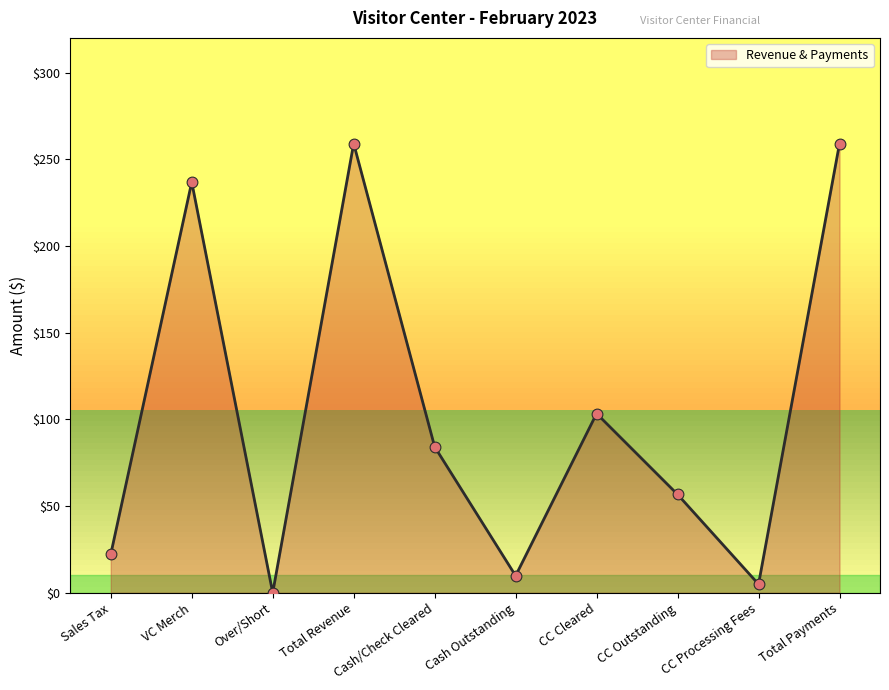

Between Sales Tax and Over/Short, which is larger?

Sales Tax